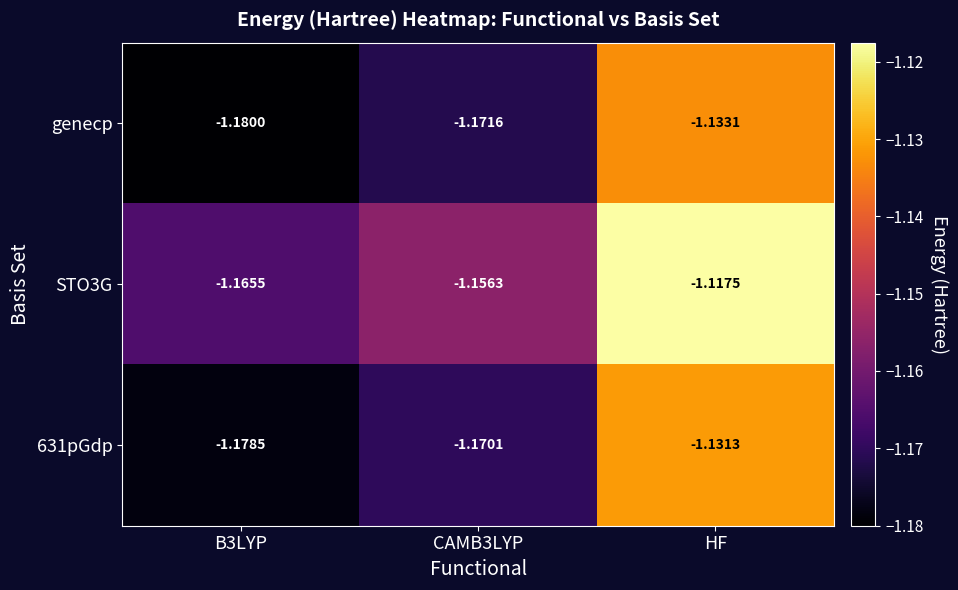

Where is genecp nearest to the value -1?

HF